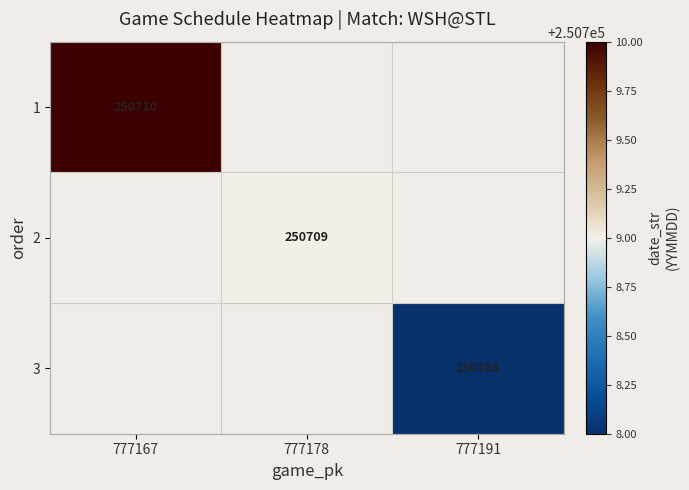

Is the value of 1 at 777167 greater than the value of 3 at 777191?

Yes